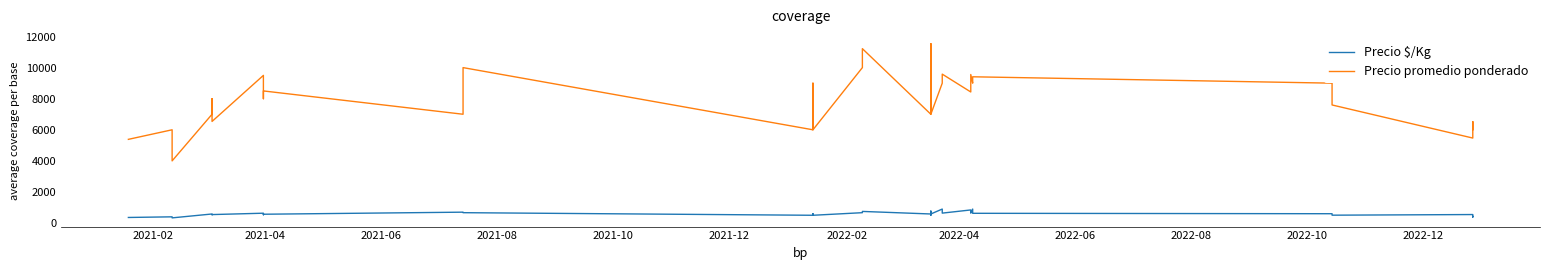

Rank the series by their average value, from lowest to highest.

Precio $/Kg, Precio promedio ponderado